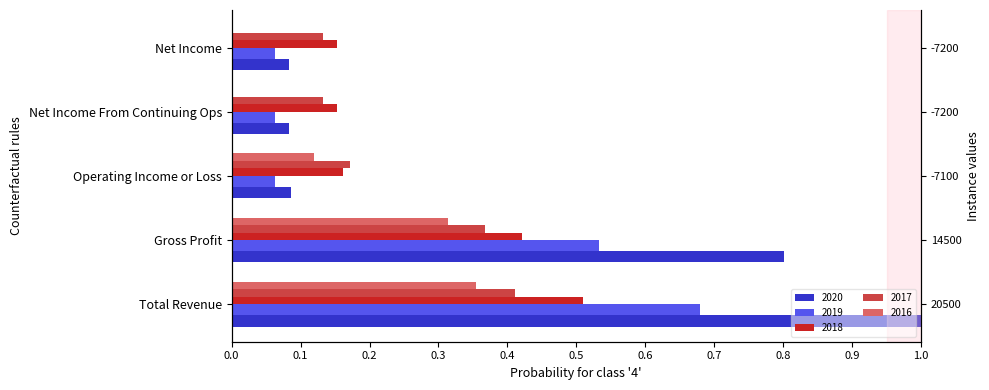

List the series in order of their peak value, lowest first.

2016, 2017, 2018, 2019, 2020